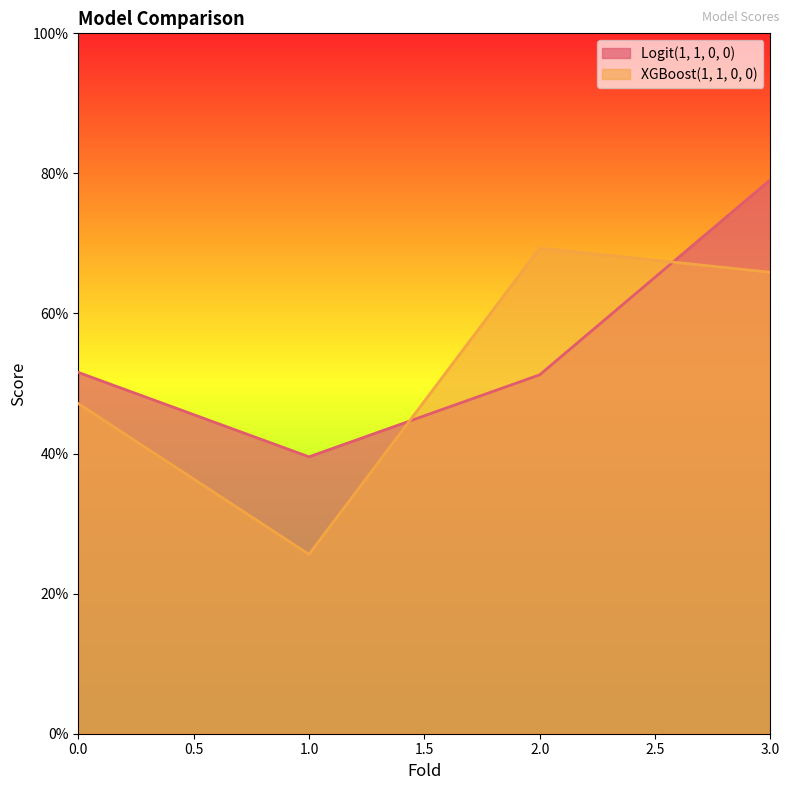

What are all the series names shown in the legend?

Logit(1, 1, 0, 0), XGBoost(1, 1, 0, 0)